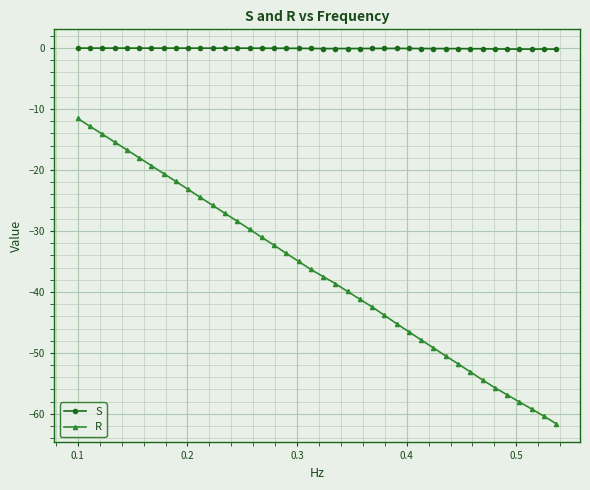

True or false: S has more than 2 points higher than both neighbors.

True